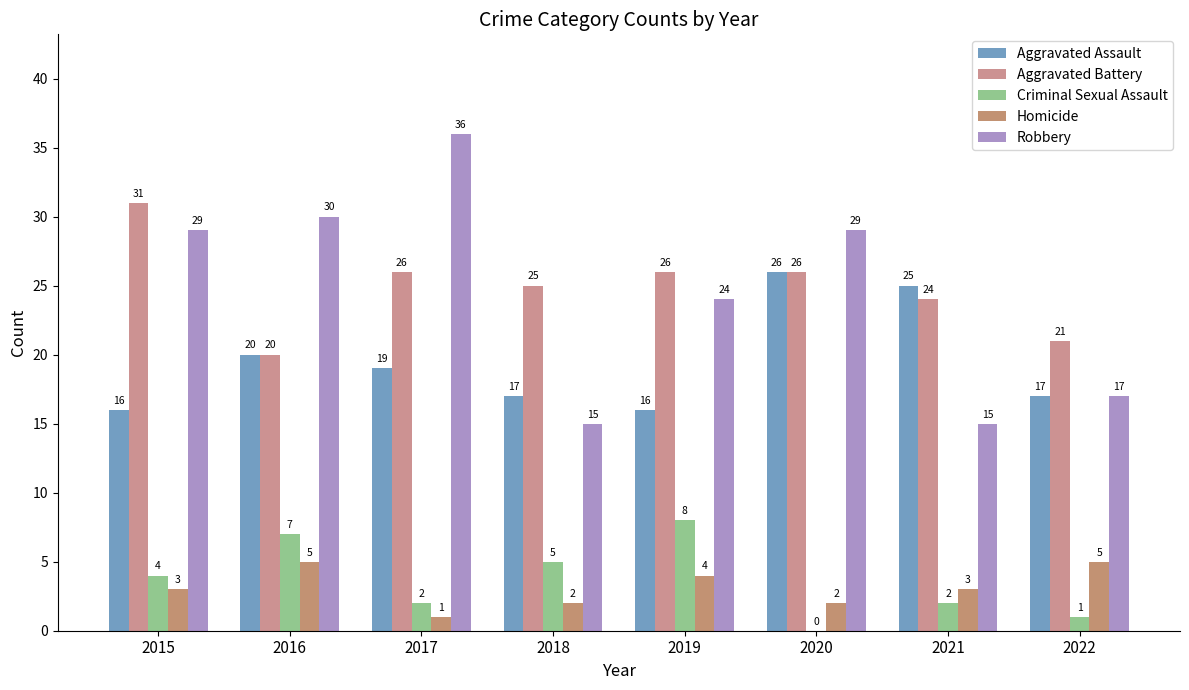

How many groups of bars are there?

8